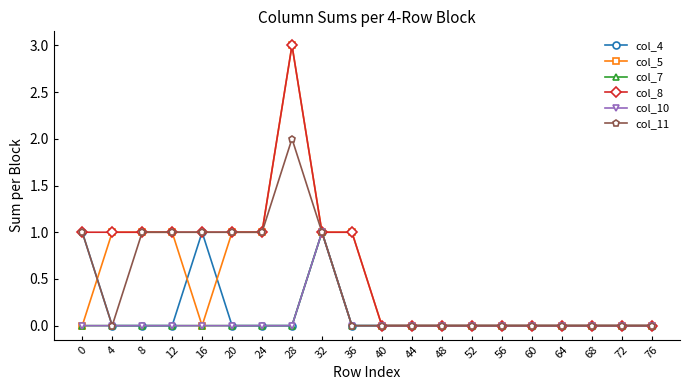

What are all the series names shown in the legend?

col_4, col_5, col_7, col_8, col_10, col_11